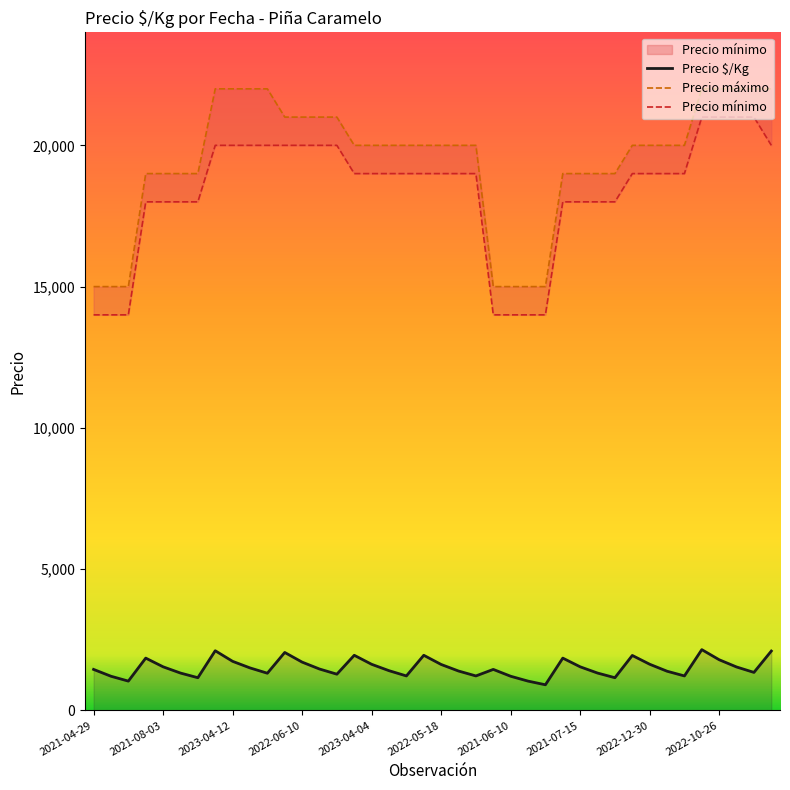

What is the highest value of the Precio $/Kg series?

2150